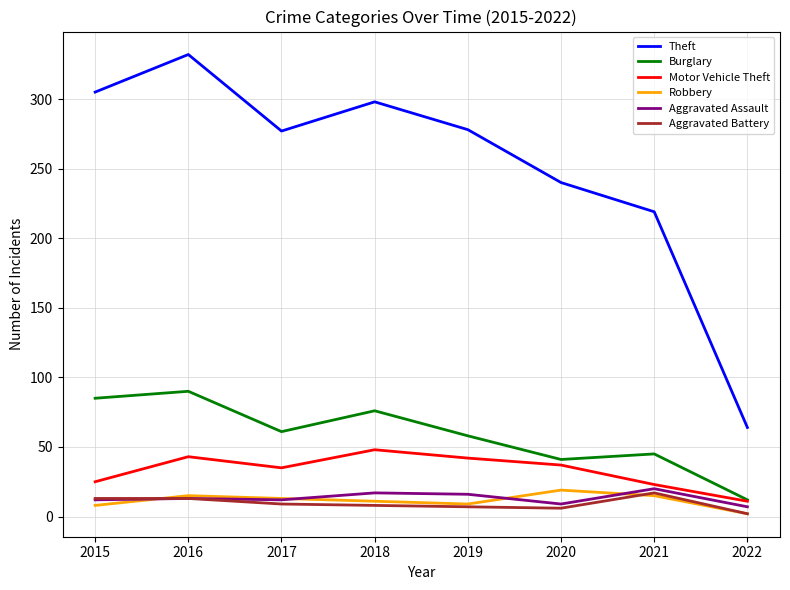

Is the value of Motor Vehicle Theft at 2022 greater than the value of Aggravated Assault at 2022?

Yes